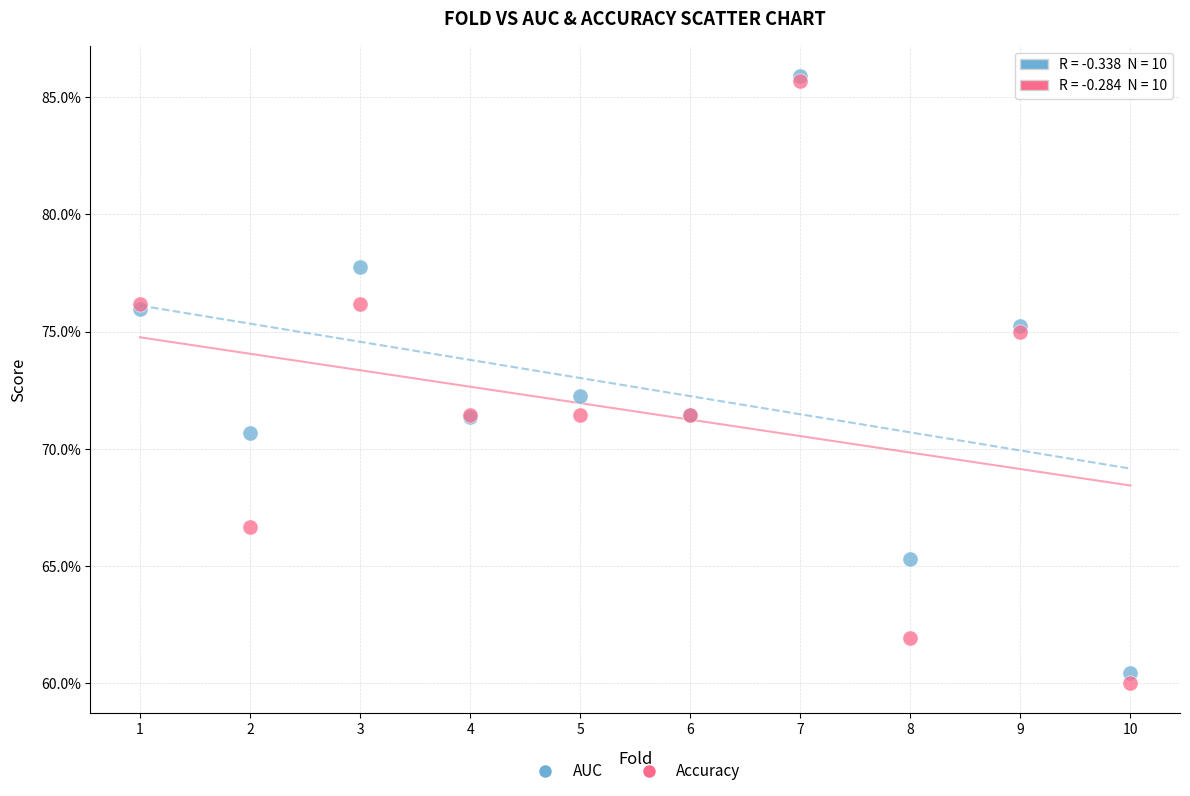

What are all the series names shown in the legend?

AUC, Accuracy